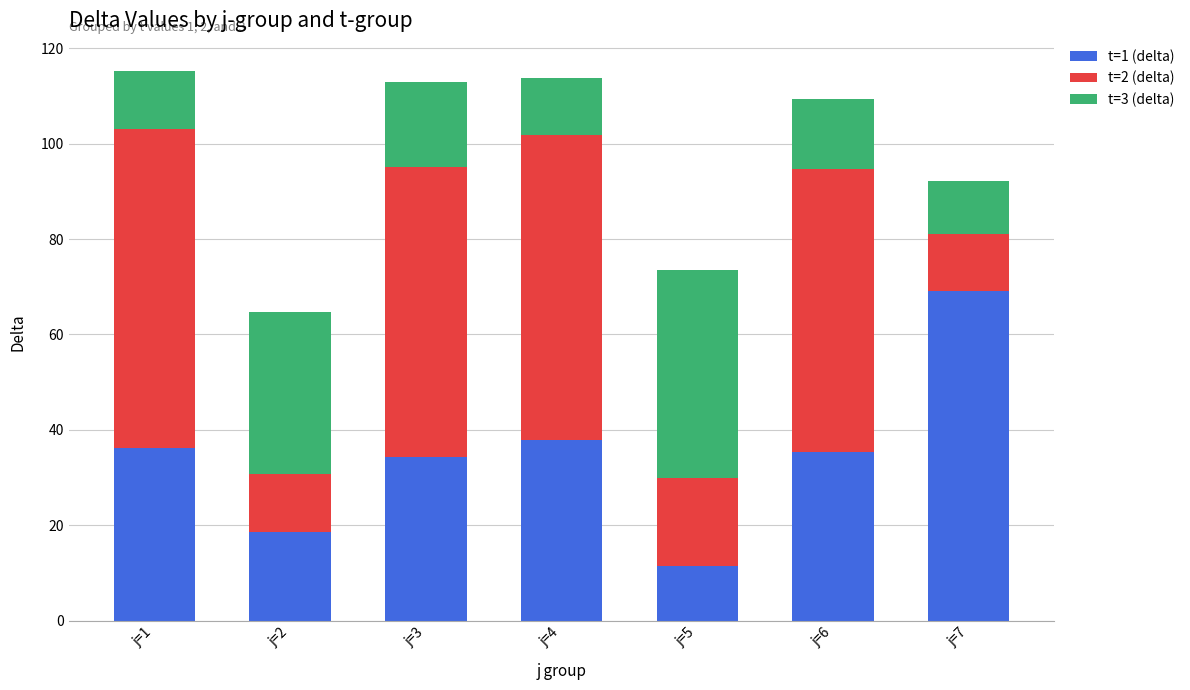

The t=1 (delta) series shows 69.2 at j=7. True or false?

True